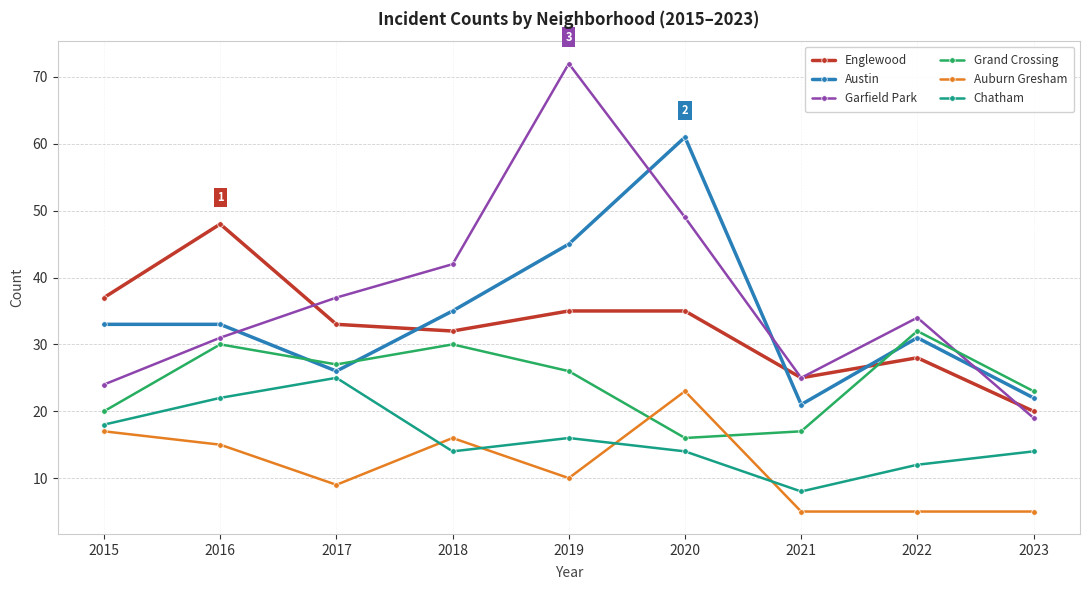

What is the average value of the Chatham series?

16